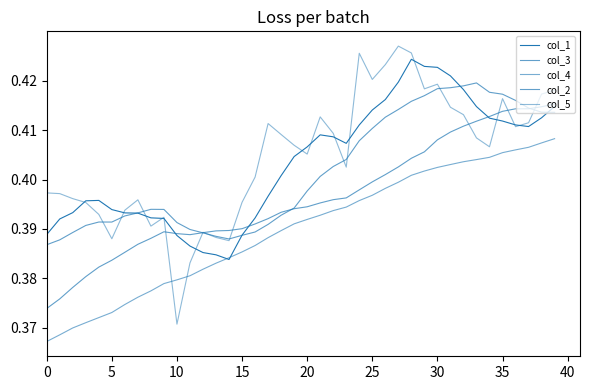

Rank the series by their maximum value, from highest to lowest.

col_5, col_1, col_2, col_3, col_4